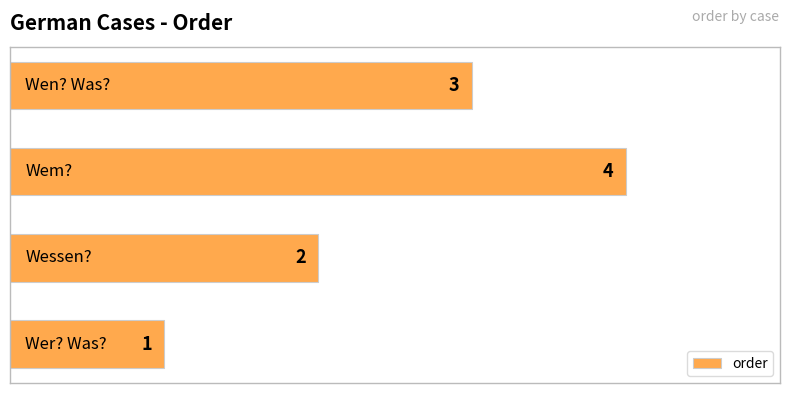

What is the difference between the maximum and minimum values?

3